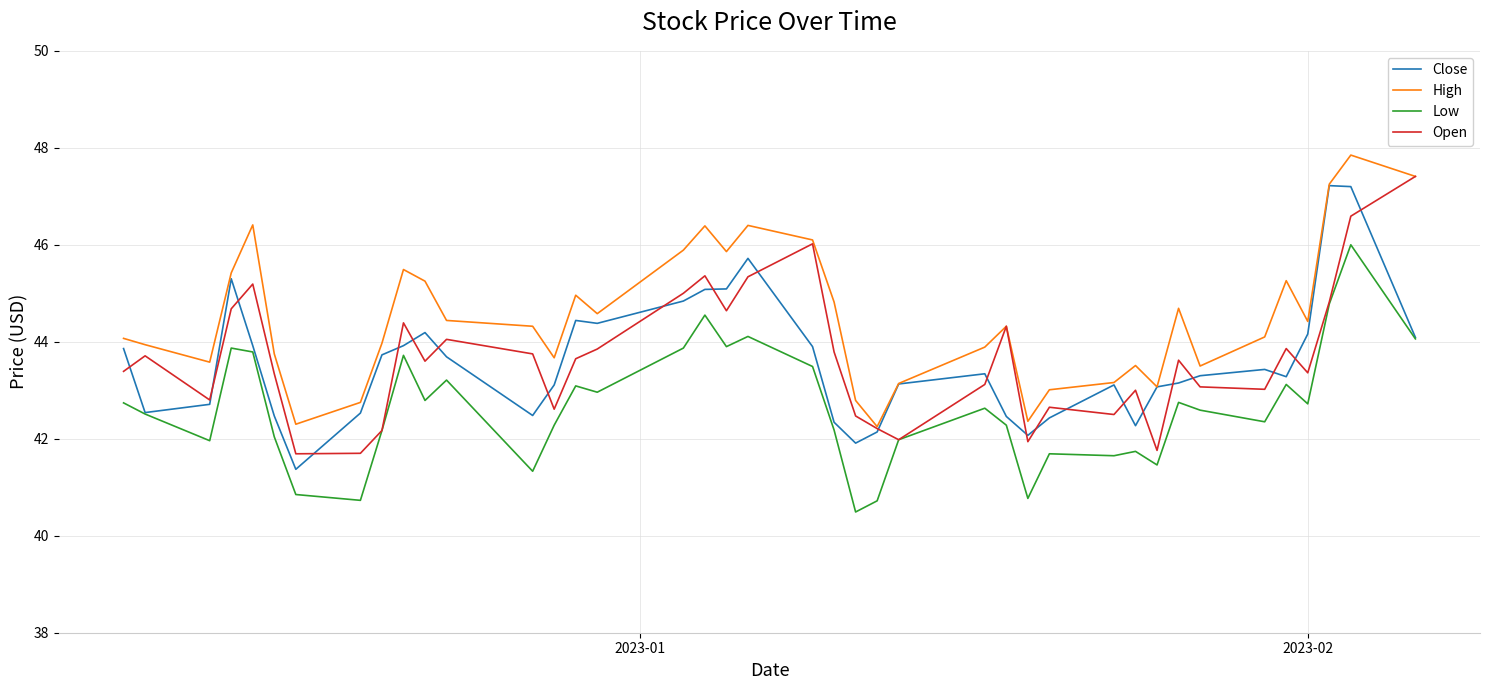

List the series in order of their peak value, highest first.

High, Open, Close, Low